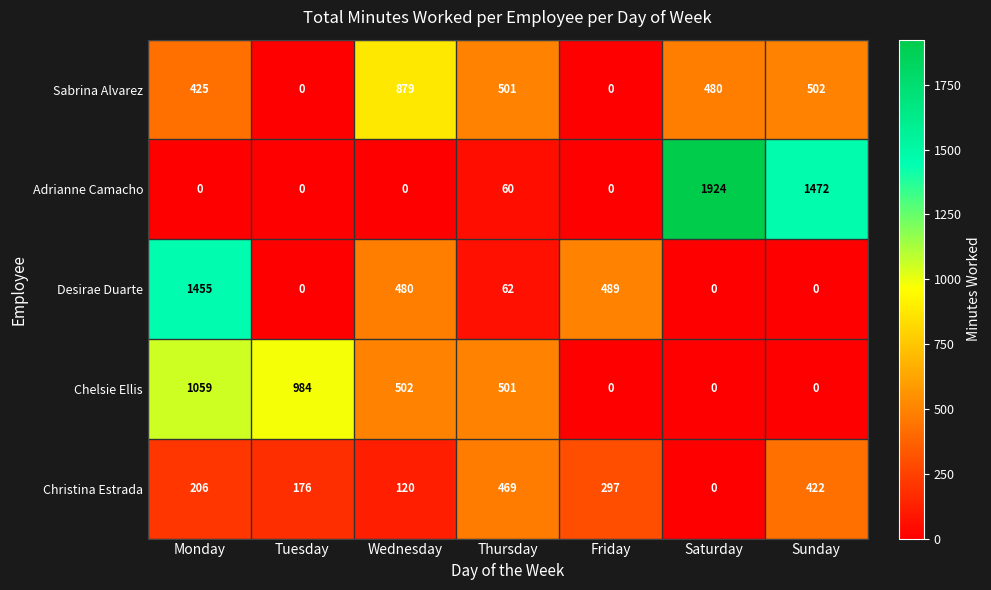

What is the sum of the Sabrina Alvarez values at Sunday and Thursday?

1003